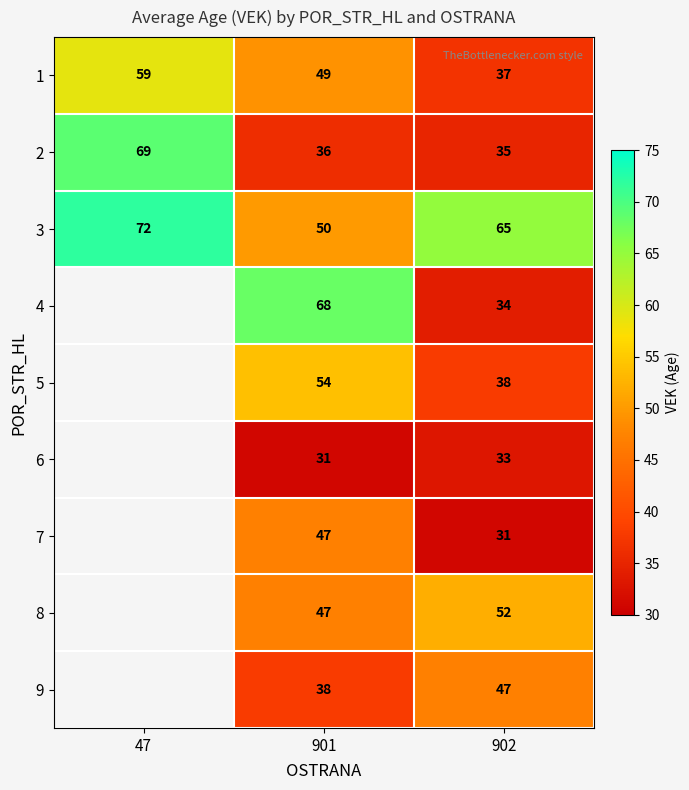

What is the spread (max minus min) of values at 902?

34